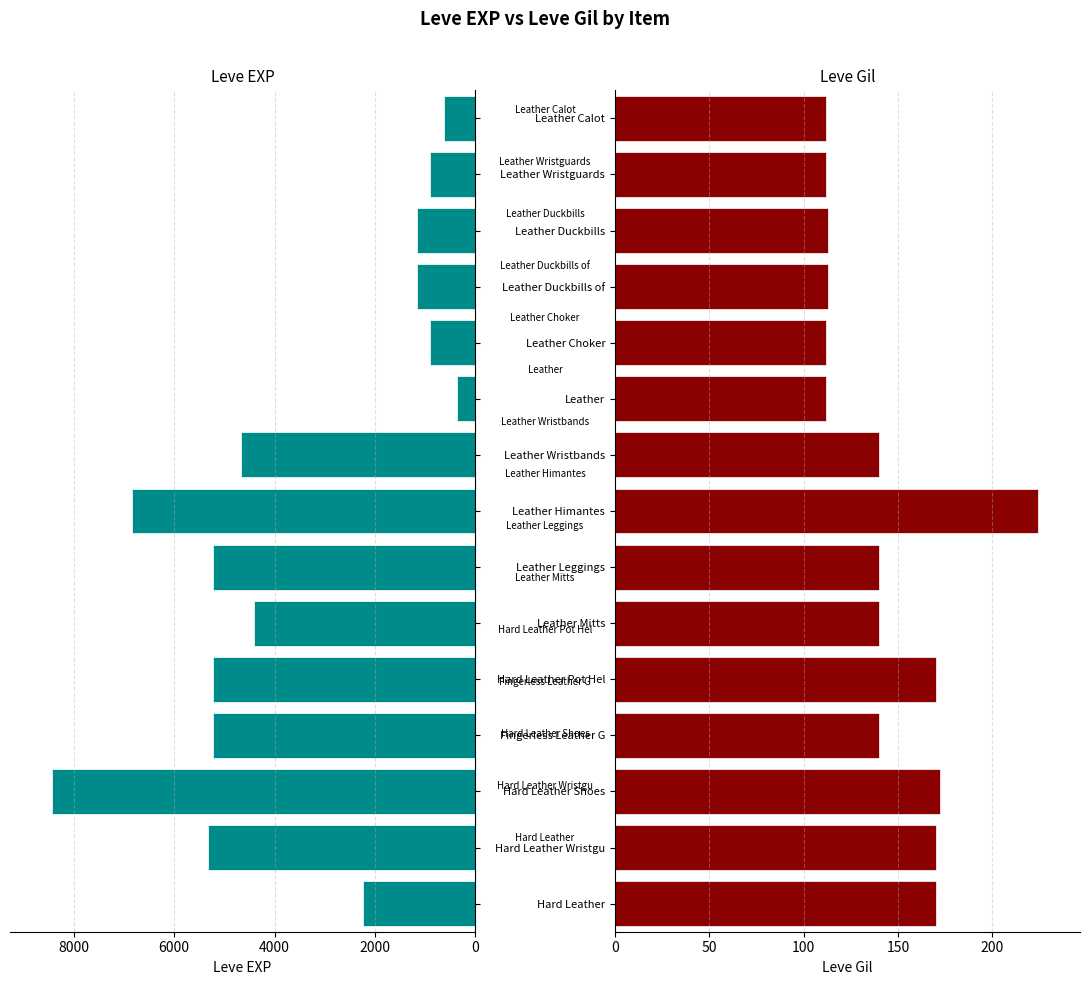

Which series has the largest total across all categories?

Leve EXP